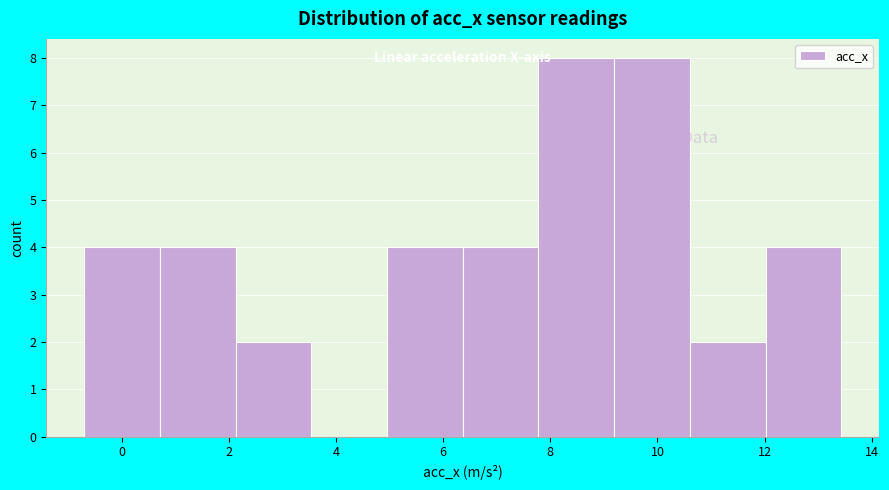

Reading left to right, transcribe this chart: for each bar, give the range it covers on the x-axis and its height. Neither the bar edges nor the heights are printed on the chart, so give them approximately, as read against the axes.

-0.6 to 0.8: 4
0.8 to 2.2: 4
2.2 to 3.6: 2
3.6 to 5.0: 0
5.0 to 6.4: 4
6.4 to 7.8: 4
7.8 to 9.2: 8
9.2 to 10.6: 8
10.6 to 12.0: 2
12.0 to 13.4: 4